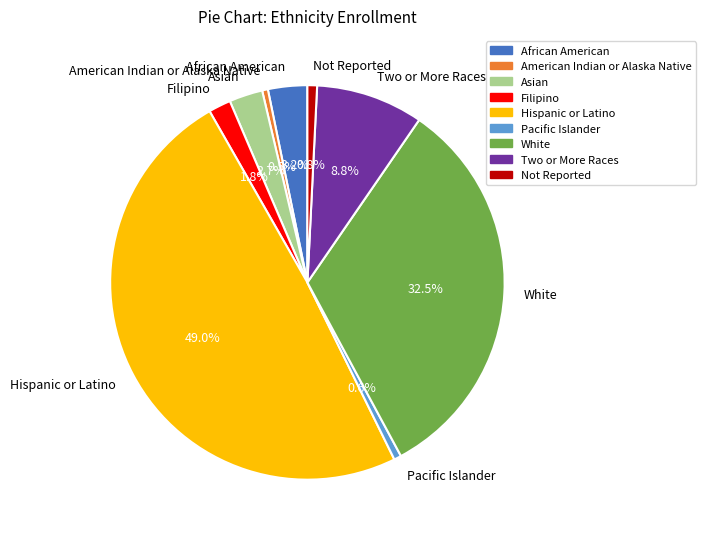

Does American Indian or Alaska Native account for over 50% of the chart?

No